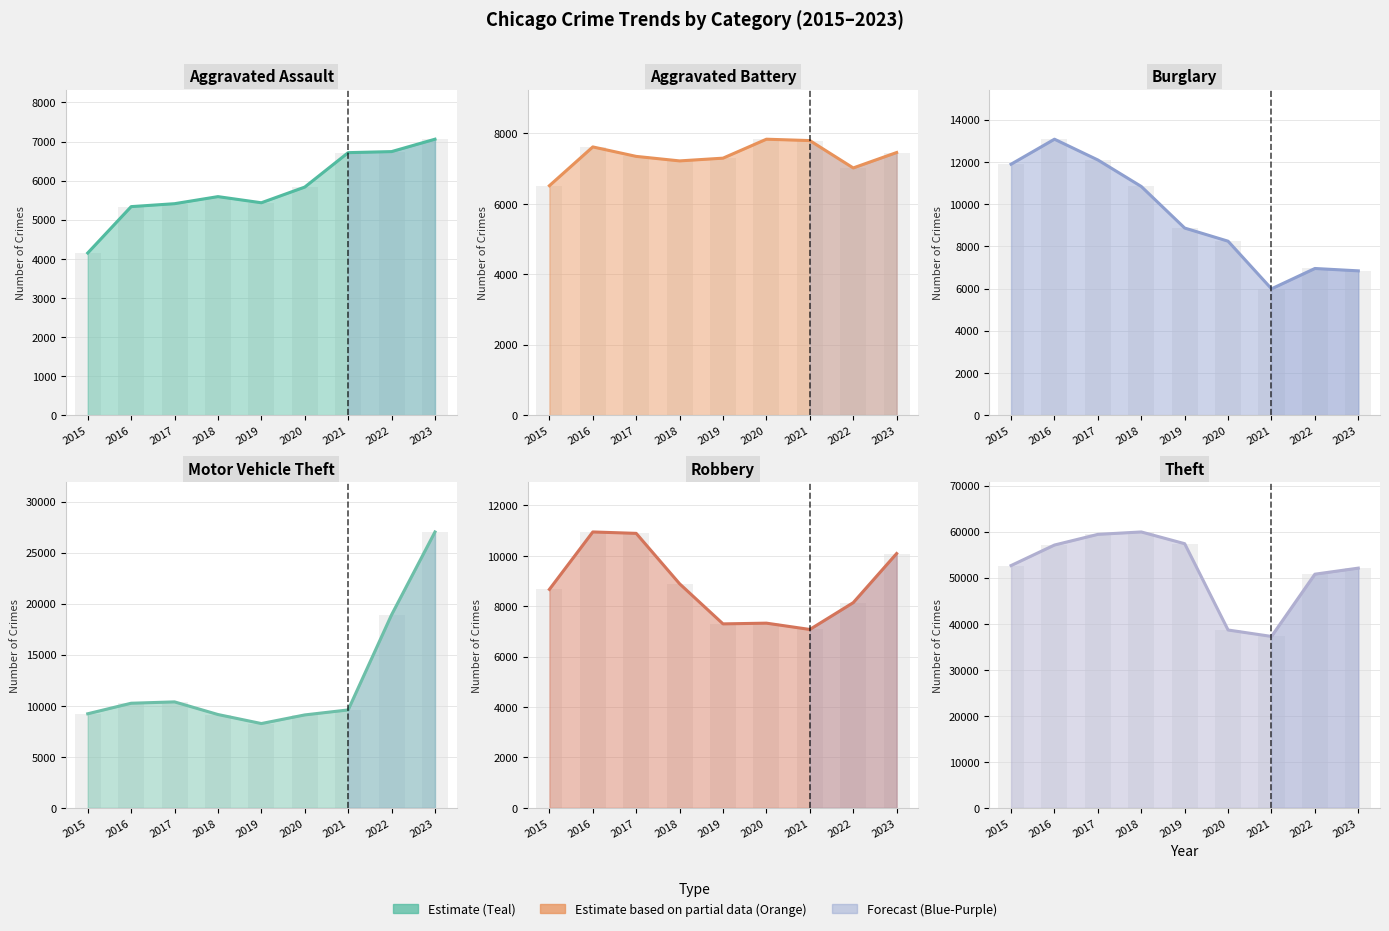

What is the spread (max minus min) of values at 2016?

51772